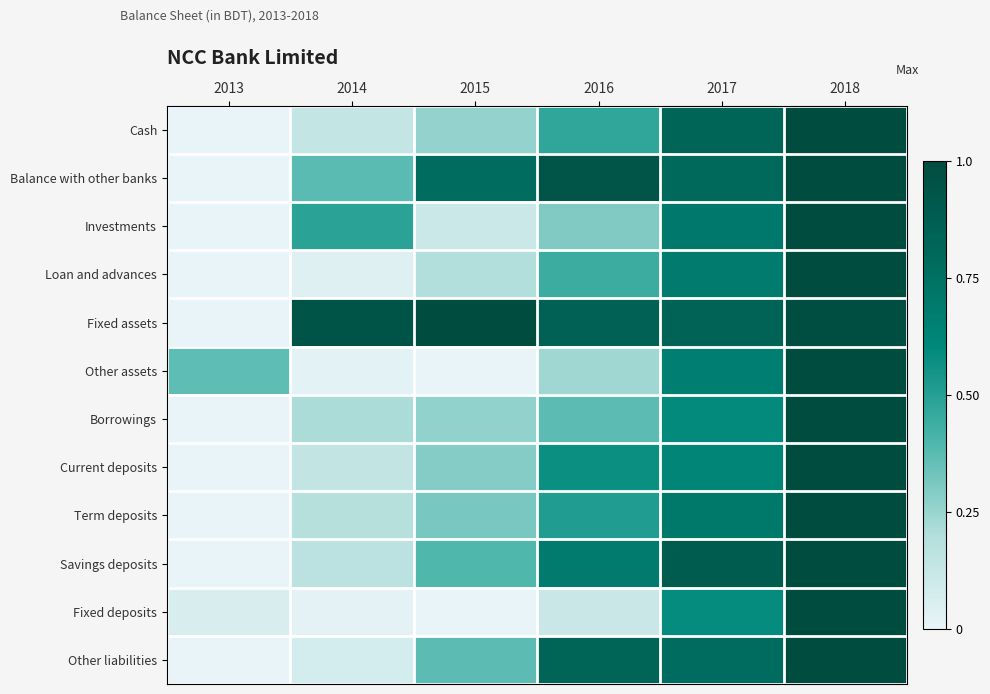

Reading right to left, transcribe all the data shown in this chart.

Cash: 2018=1.0	2017=0.8	2016=0.5	2015=0.3	2014=0.1	2013=0.0
Balance with other banks: 2018=1.0	2017=0.8	2016=0.9	2015=0.8	2014=0.4	2013=0.0
Investments: 2018=1.0	2017=0.7	2016=0.3	2015=0.1	2014=0.5	2013=0.0
Loan and advances: 2018=1.0	2017=0.7	2016=0.4	2015=0.2	2014=0.0	2013=0.0
Fixed assets: 2018=1.0	2017=0.8	2016=0.9	2015=1.0	2014=0.9	2013=0.0
Other assets: 2018=1.0	2017=0.7	2016=0.2	2015=0.0	2014=0.0	2013=0.4
Borrowings: 2018=1.0	2017=0.6	2016=0.4	2015=0.3	2014=0.2	2013=0.0
Current deposits: 2018=1.0	2017=0.6	2016=0.6	2015=0.3	2014=0.1	2013=0.0
Term deposits: 2018=1.0	2017=0.7	2016=0.5	2015=0.3	2014=0.2	2013=0.0
Savings deposits: 2018=1.0	2017=0.9	2016=0.7	2015=0.4	2014=0.2	2013=0.0
Fixed deposits: 2018=1.0	2017=0.6	2016=0.1	2015=0.0	2014=0.0	2013=0.1
Other liabilities: 2018=1.0	2017=0.8	2016=0.8	2015=0.4	2014=0.1	2013=0.0